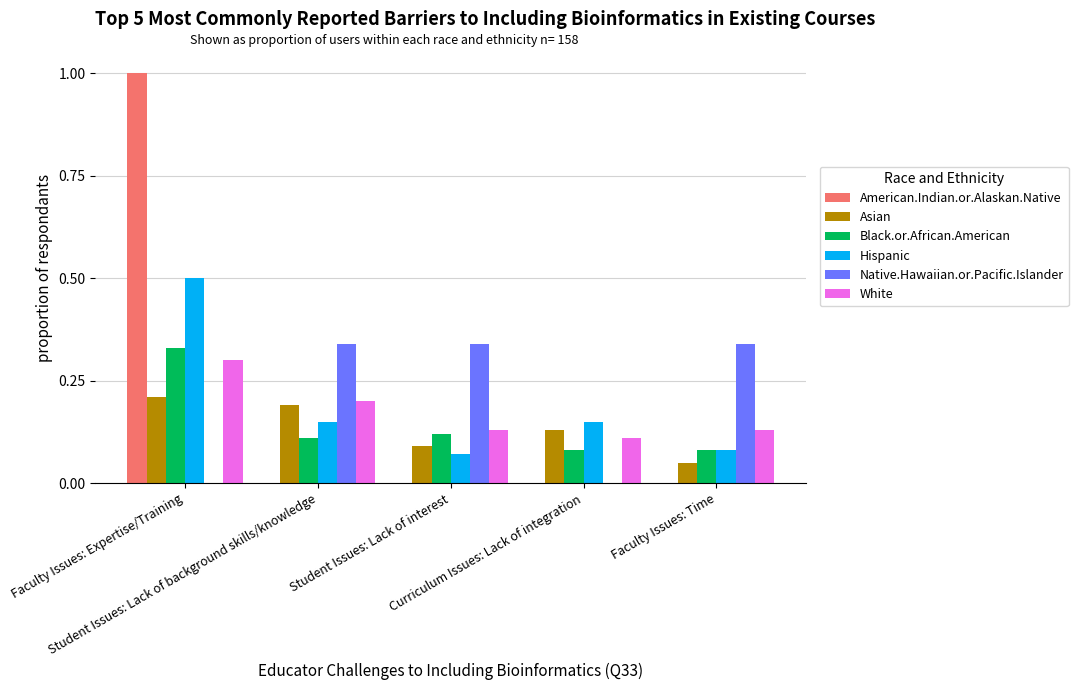

What is the maximum value shown in the chart?

1.0